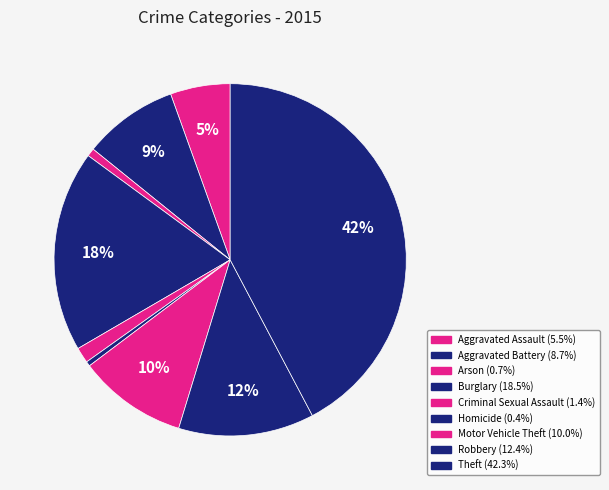

How many slices are in this pie chart?

9